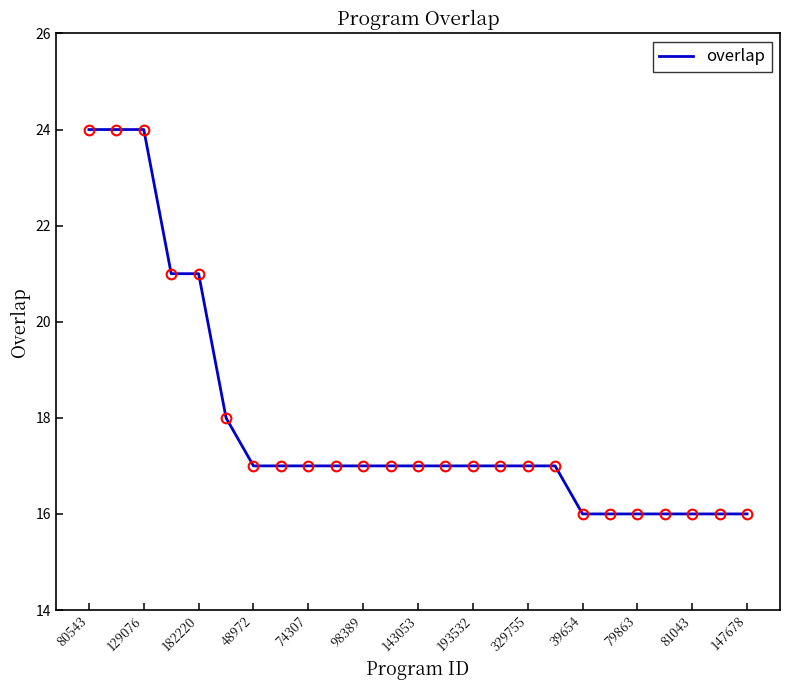

What is the difference between the maximum and minimum values?

8